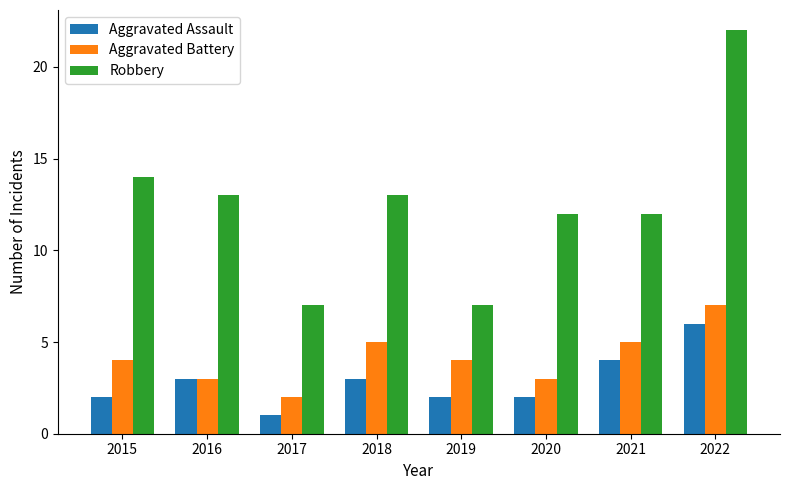

At 2019, list the series in order from largest to smallest.

Robbery, Aggravated Battery, Aggravated Assault